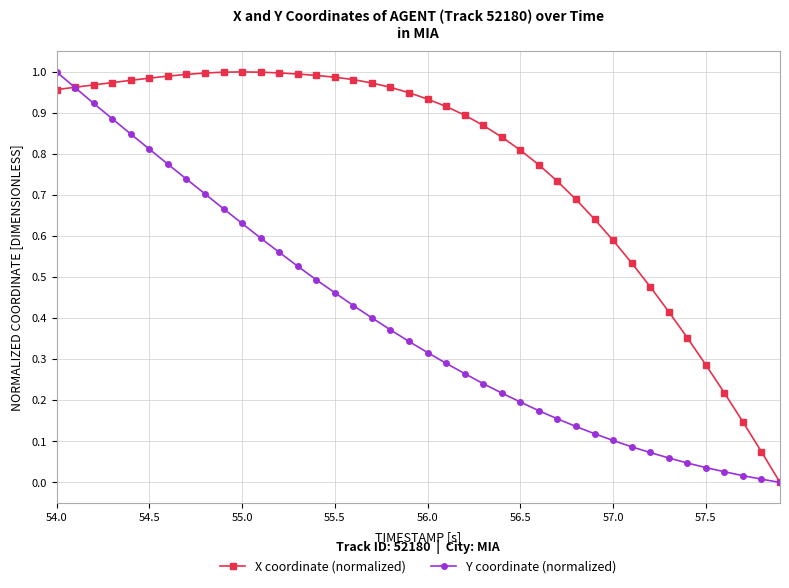

Rank the series by their average value, from lowest to highest.

Y coordinate (normalized), X coordinate (normalized)